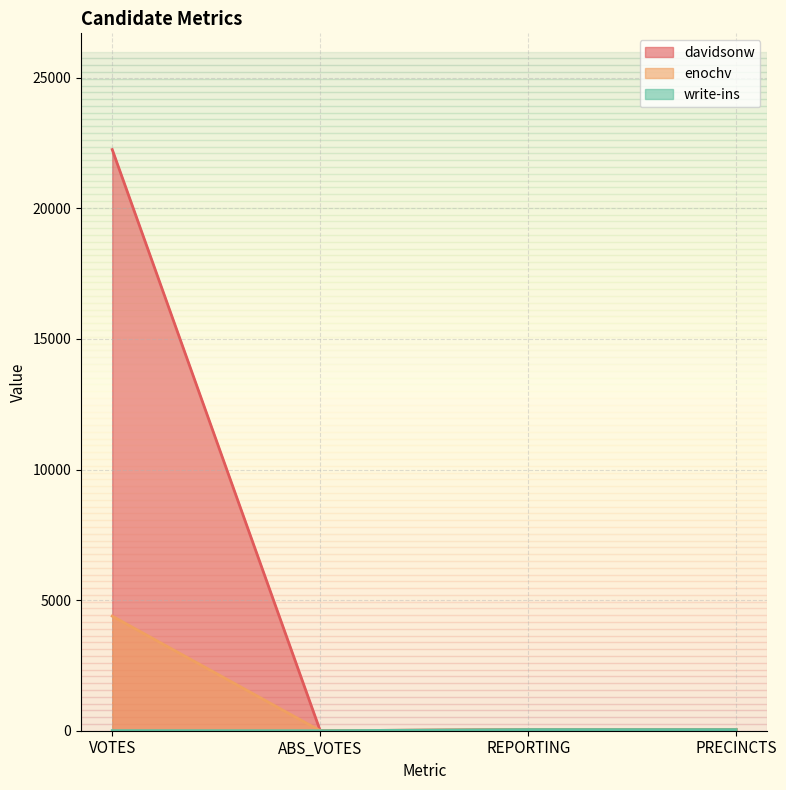

Which category has the highest value in the davidsonw series?

VOTES